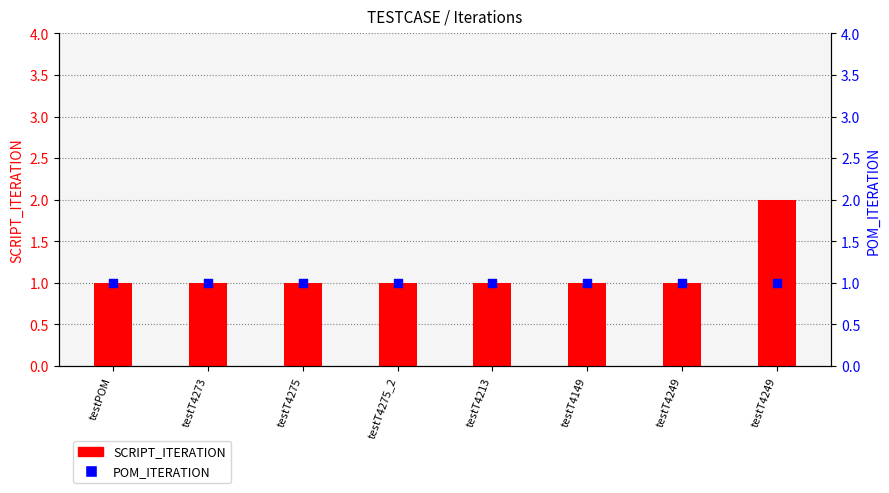

Which series reaches the maximum Y coordinate?

SCRIPT_ITERATION